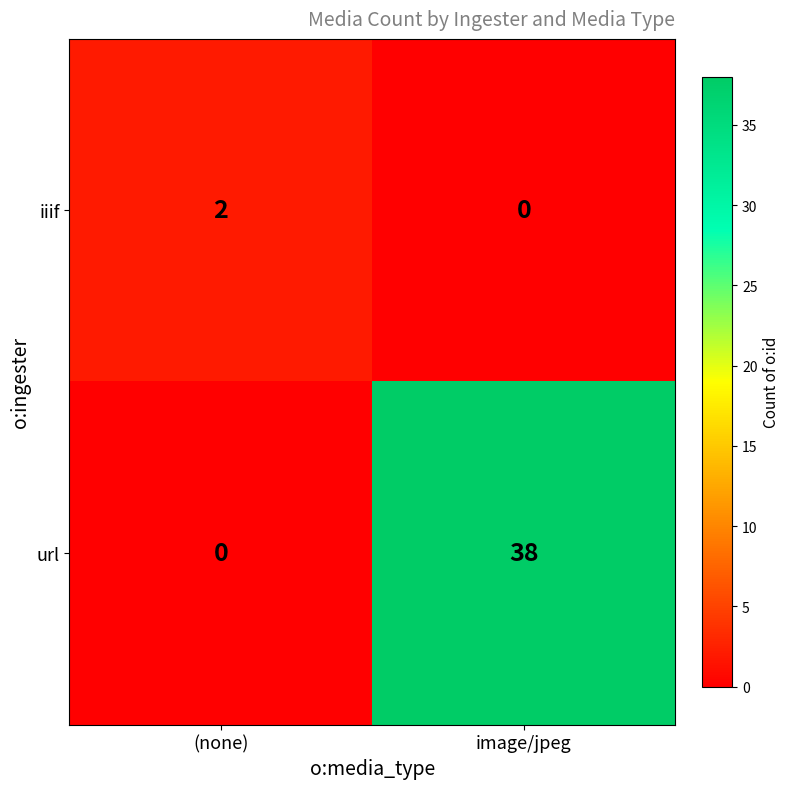

Between (none) and image/jpeg, which series saw the biggest shift?

url